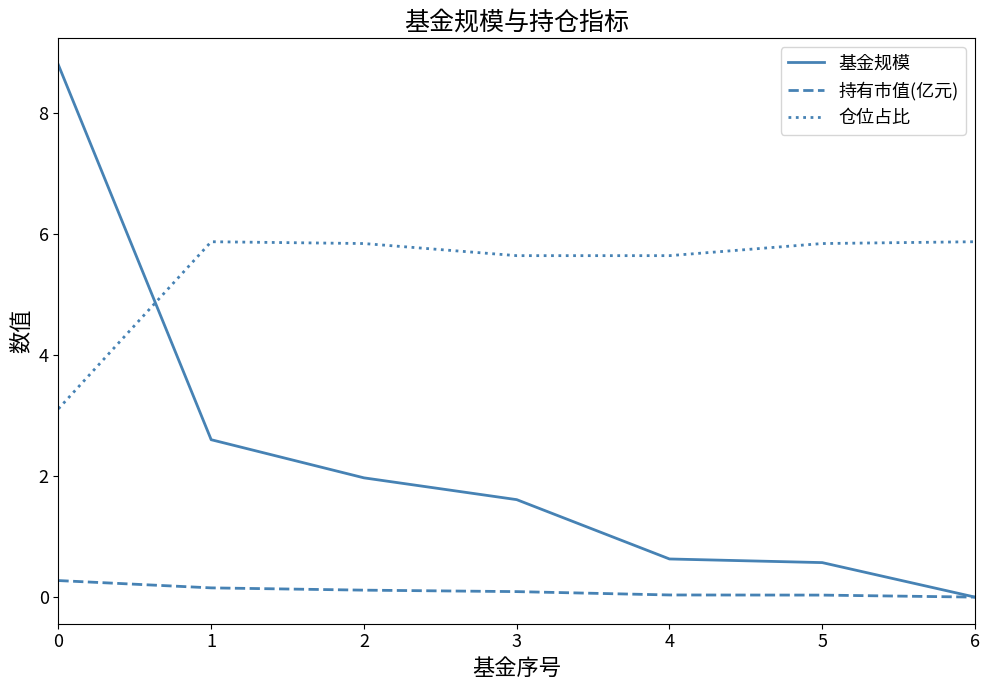

Count the number of data series in this chart.

3